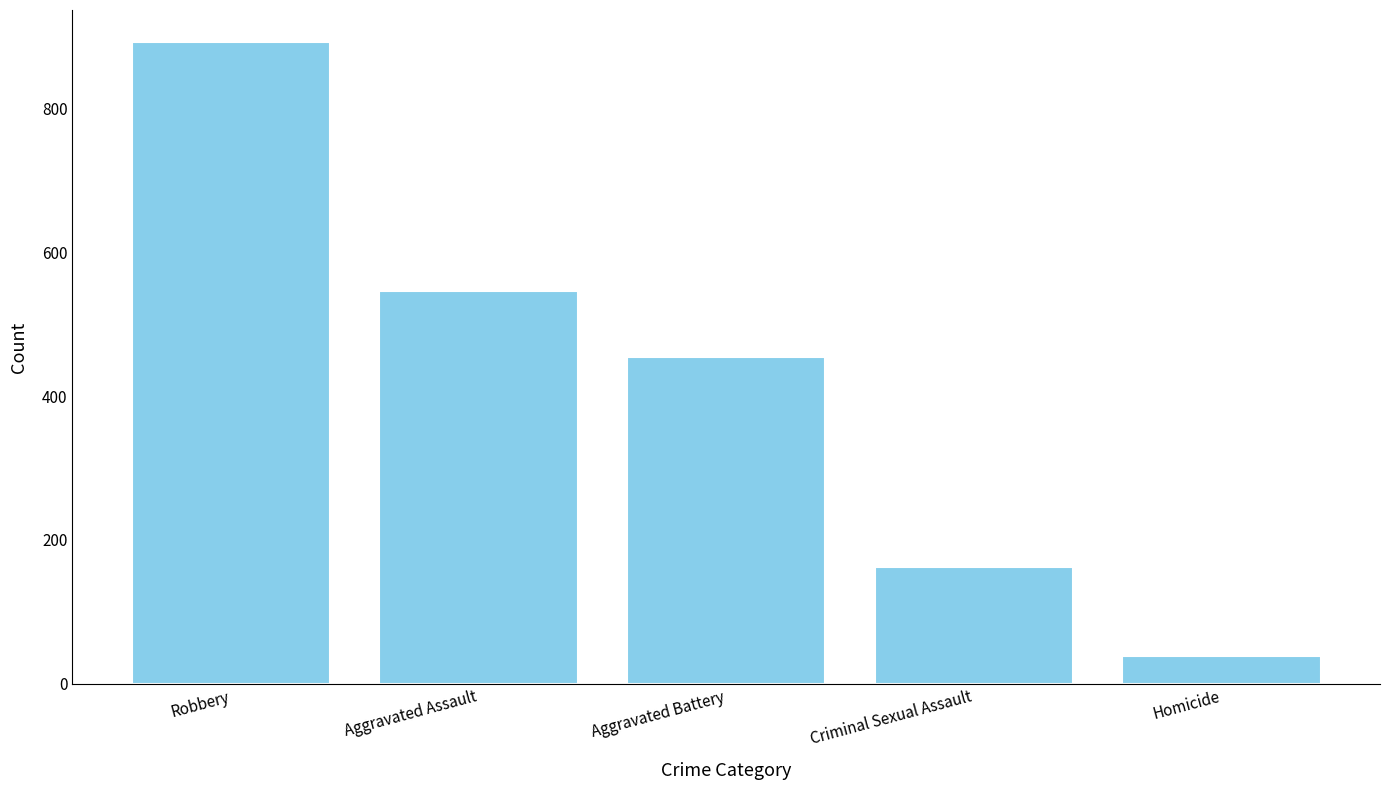

How many categories are shown in the chart?

5